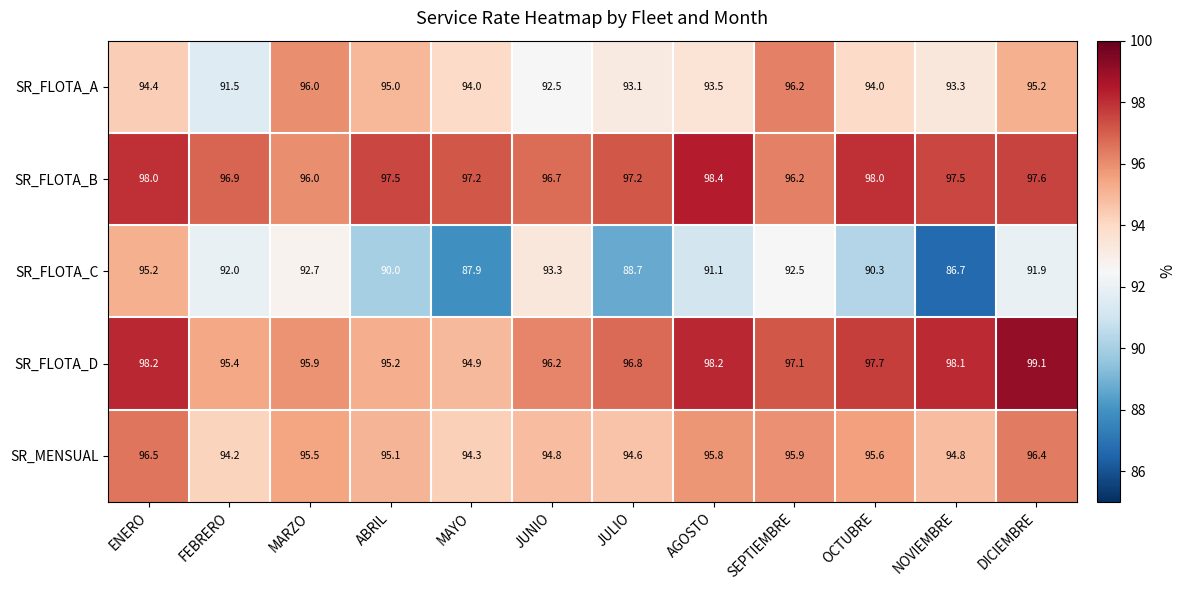

What value does the SR_FLOTA_A series have at MARZO?

96.0